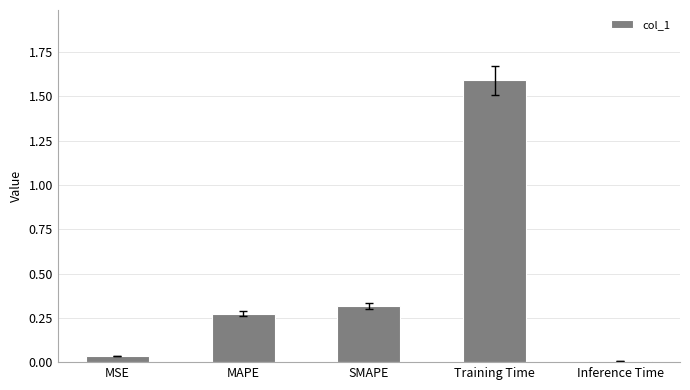

What is the greatest value displayed?

1.6